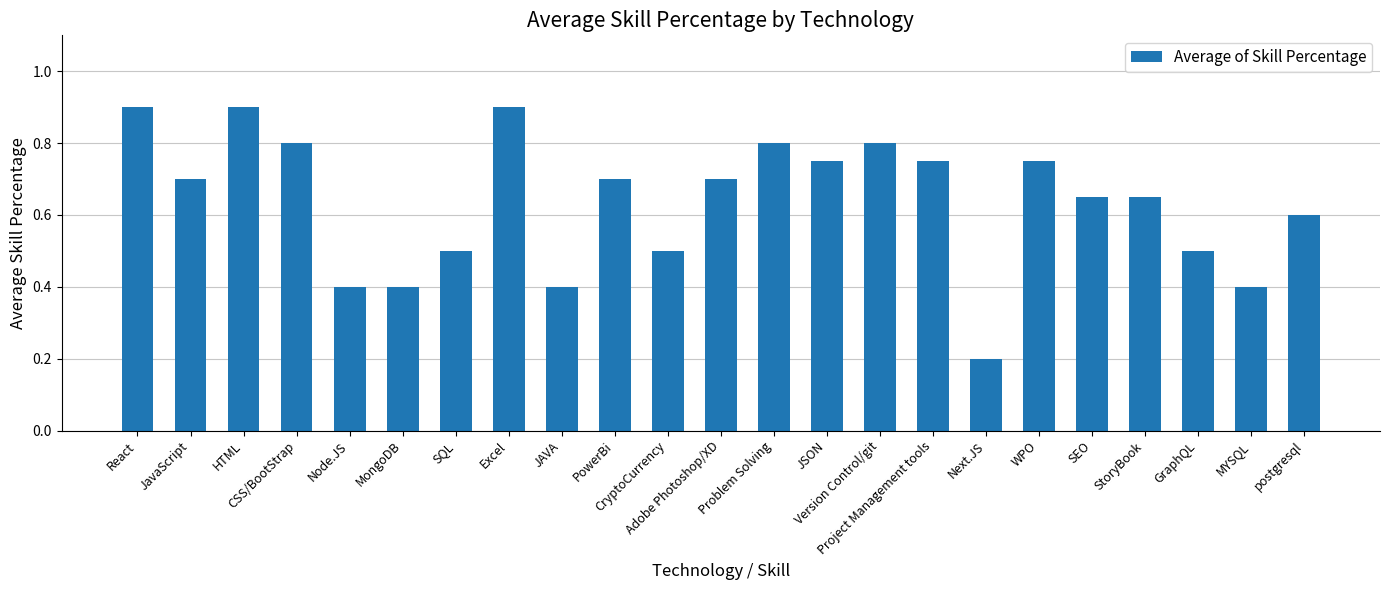

What is the smallest value displayed?

0.2